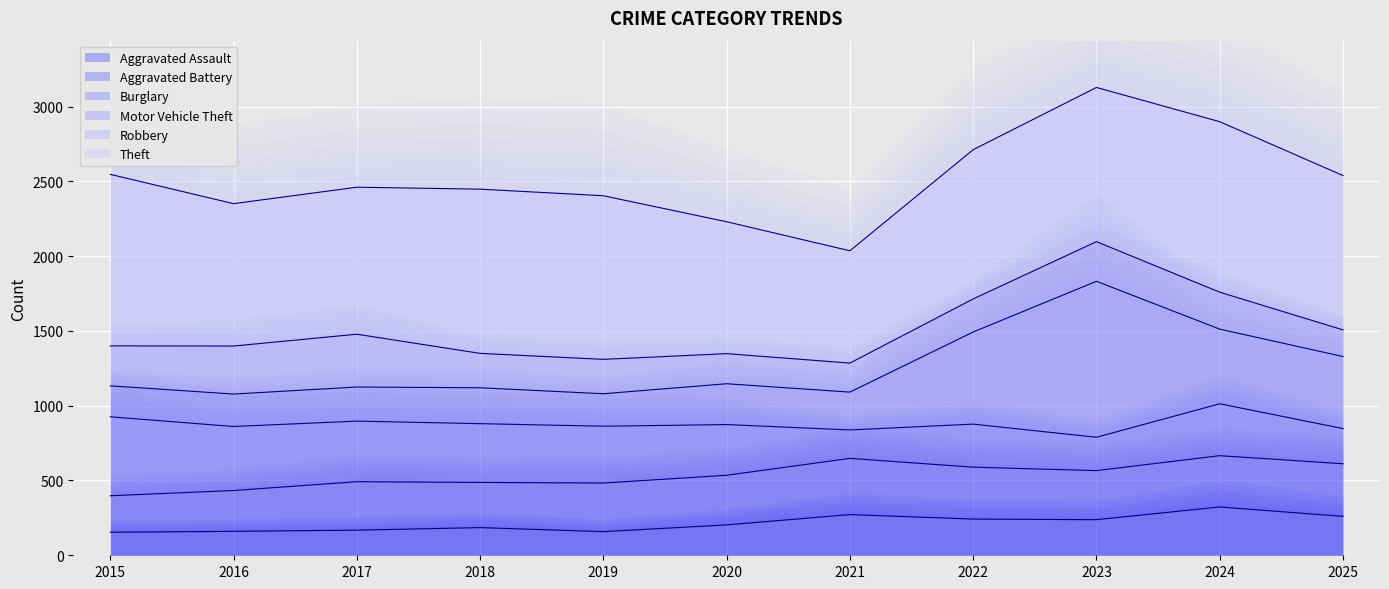

Read the Robbery line value at 2021, to the nearest 10.

1280